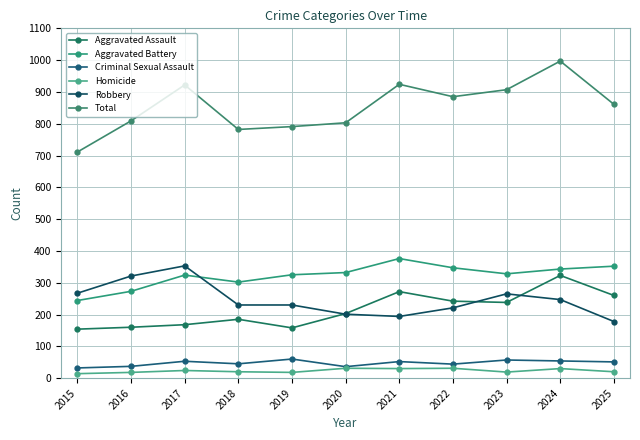

How many lines are shown in the chart?

6